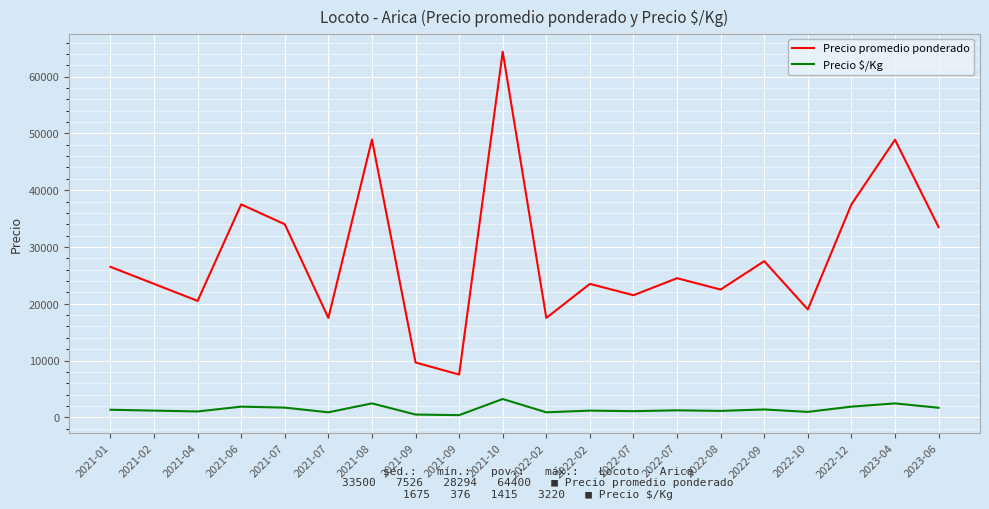

Is this an area chart (filled region under the line)?

No